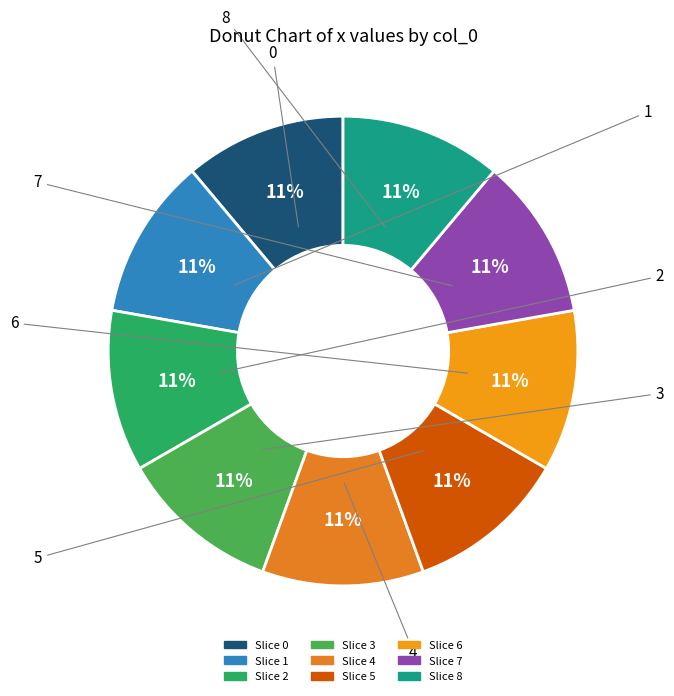

Which slice is the largest?

2